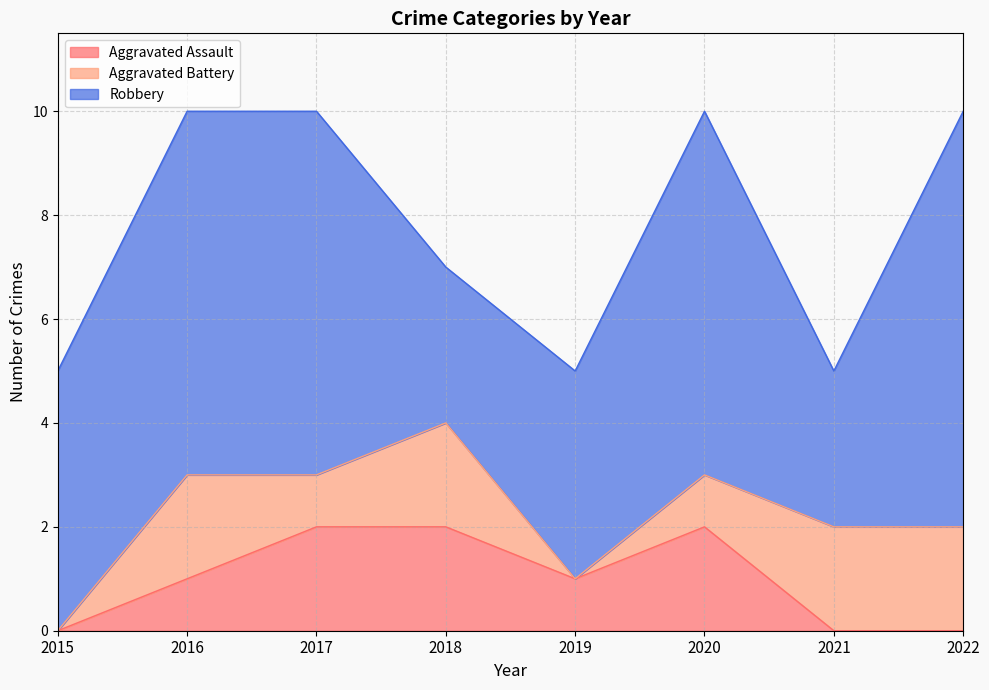

What is the greatest value displayed?

8